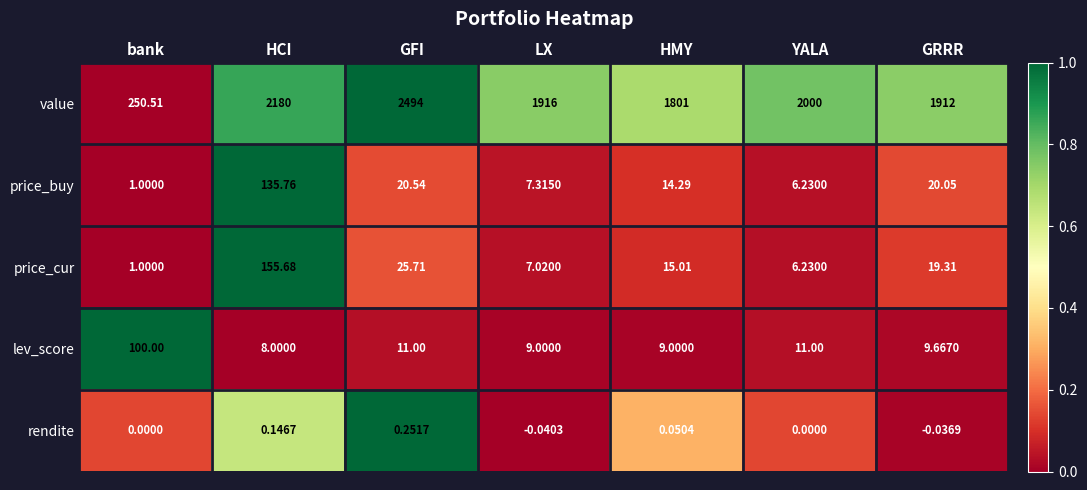

Which series has the largest range (max minus min)?

value